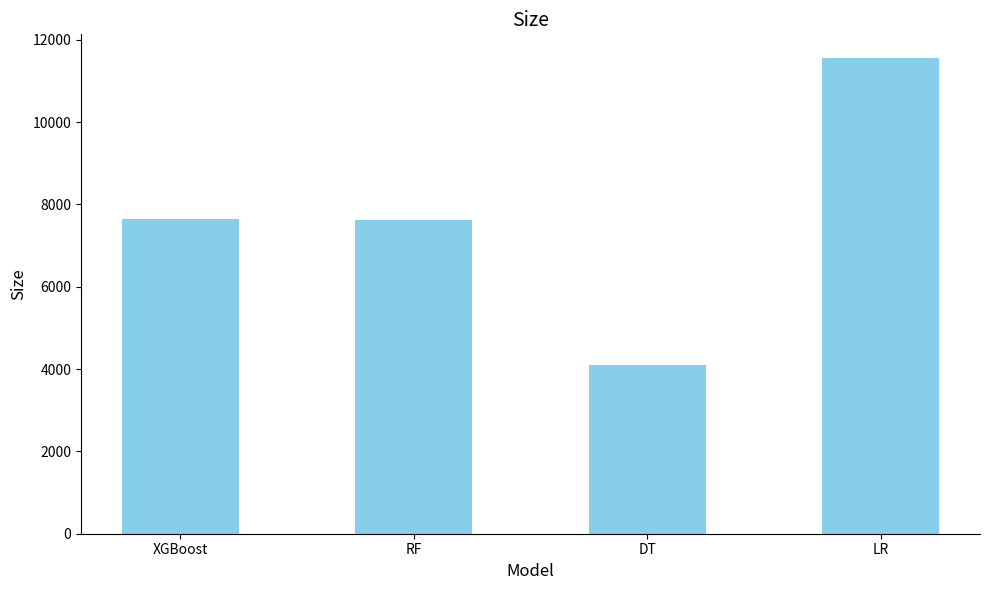

True or false: the data shows 4089.0 at DT.

True